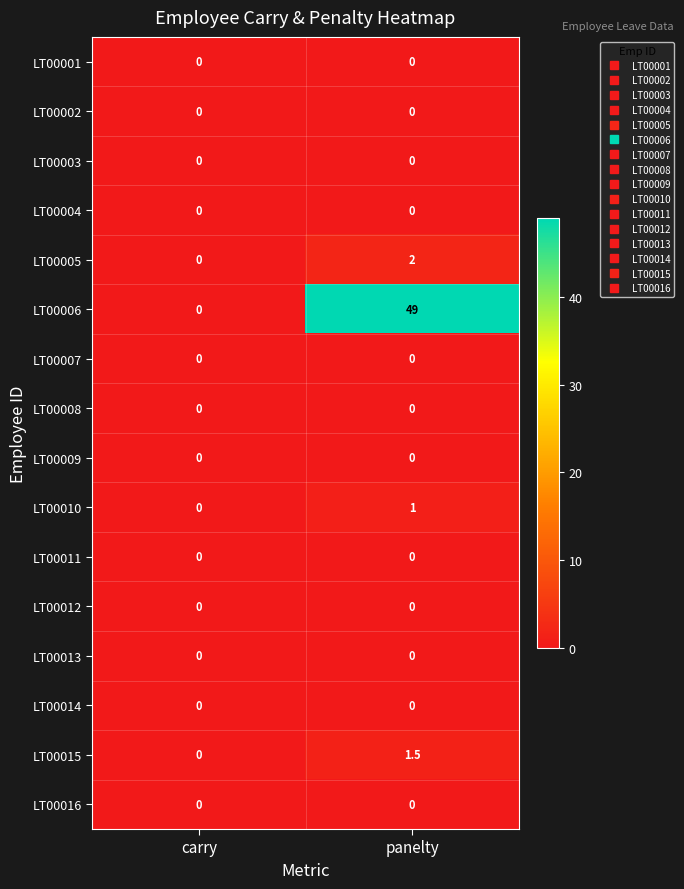

At which category is the sum across all series the highest?

panelty